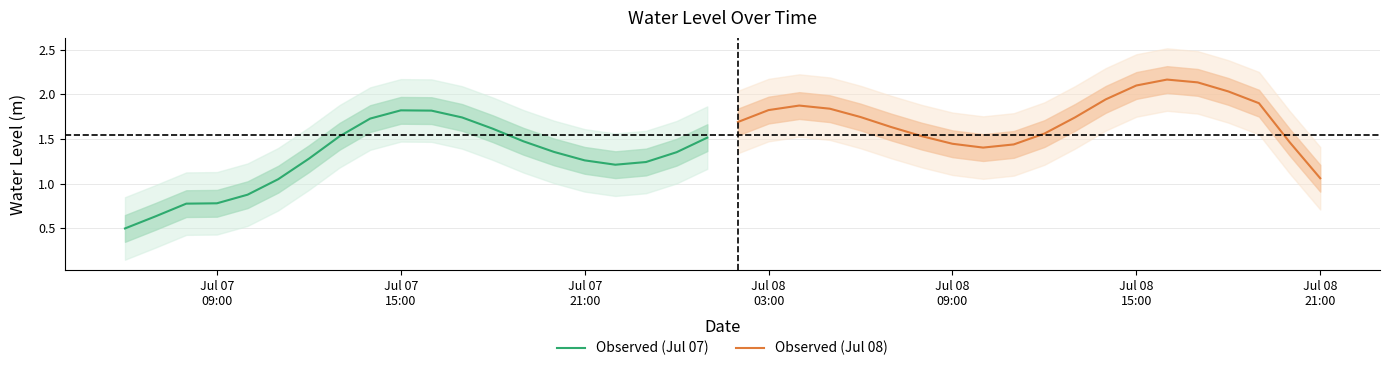

Which series has the largest range (max minus min)?

Observed (Jul 07)